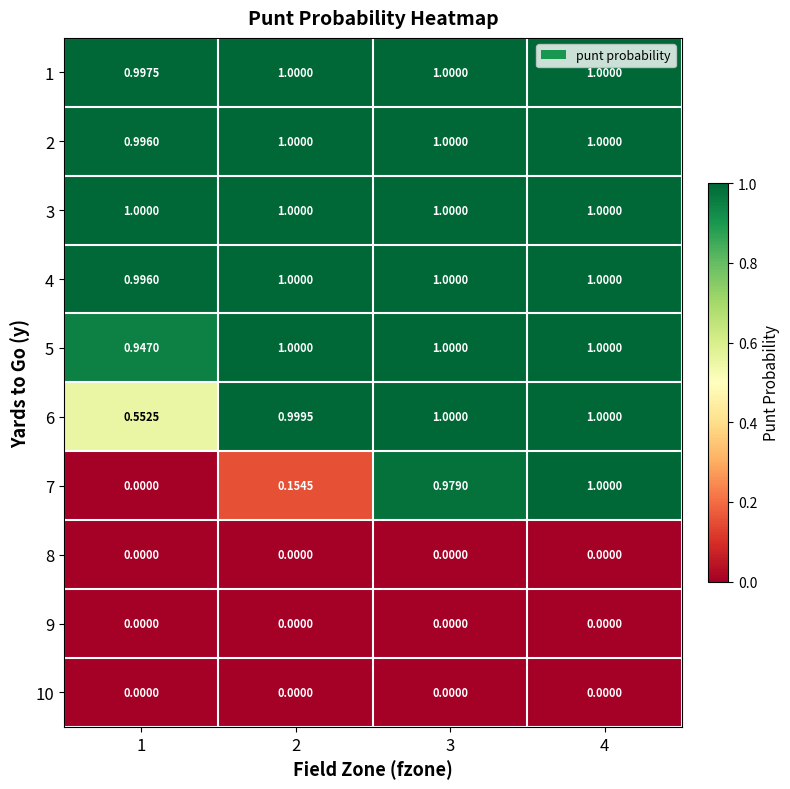

What is the difference between the highest and lowest values at 4?

1.0